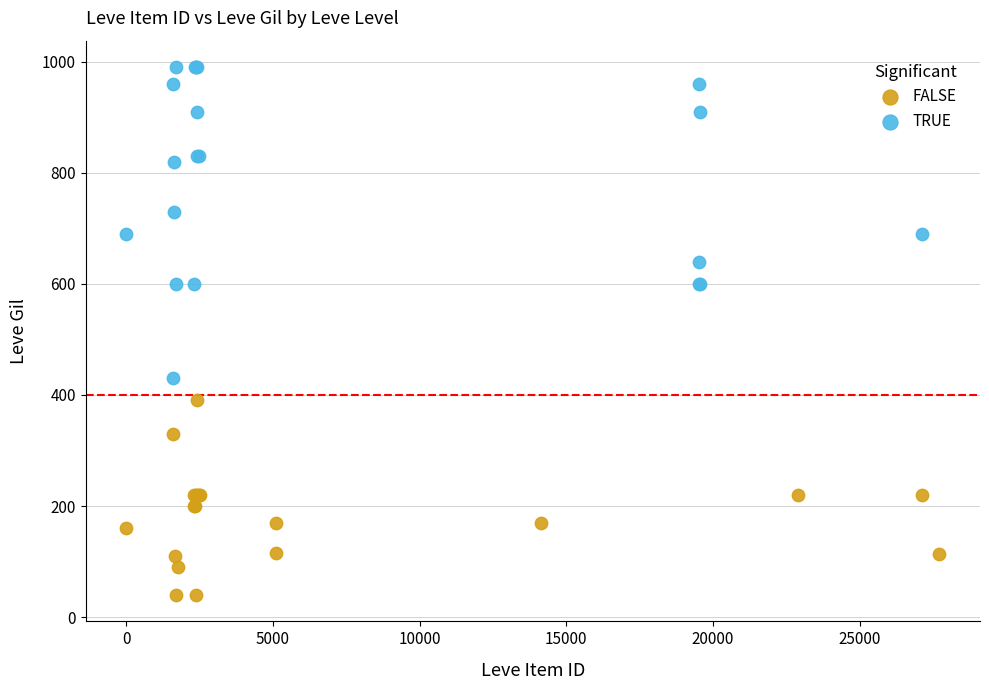

Which series reaches the minimum Y coordinate?

FALSE